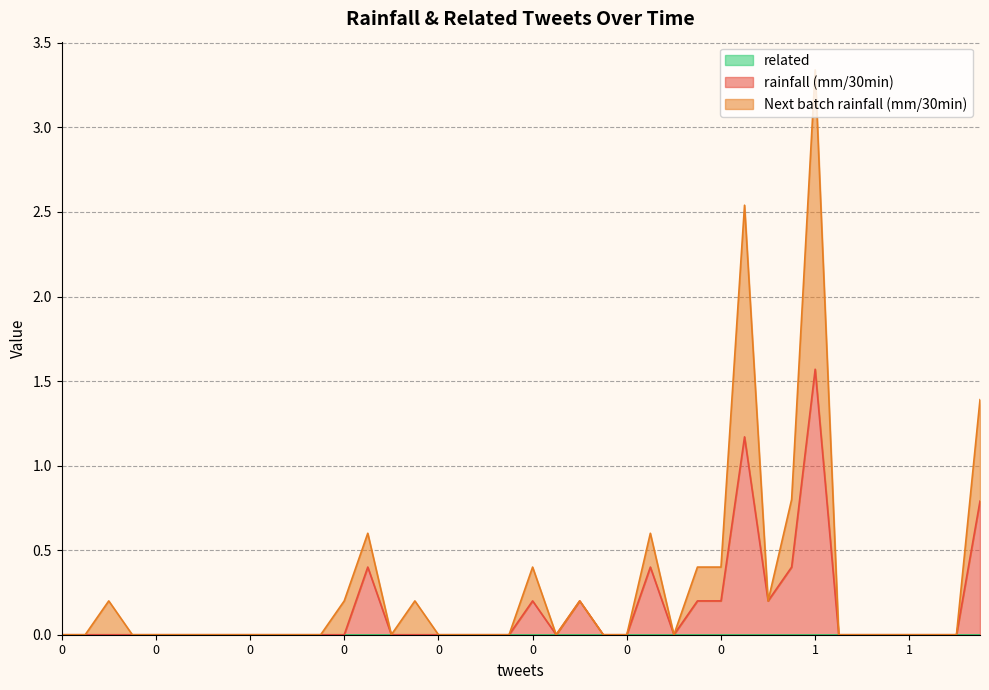

True or false: rainfall (mm/30min) and Next batch rainfall (mm/30min) intersect in this chart.

False